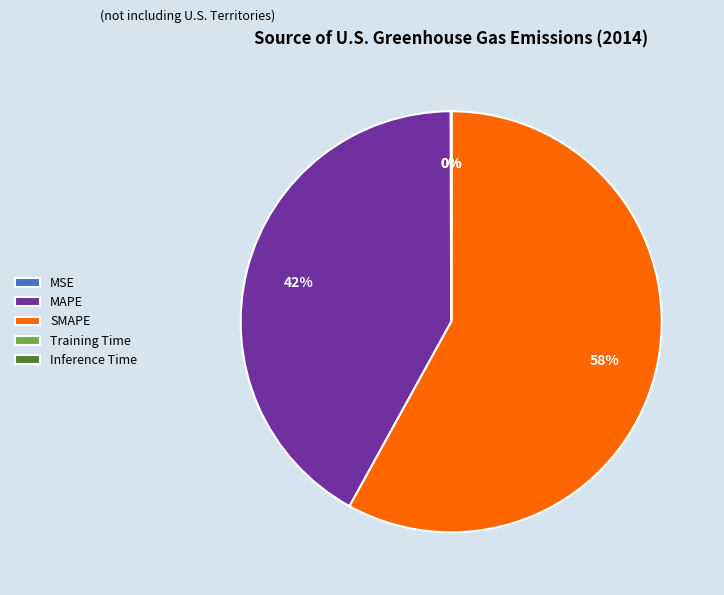

The MAPE slice represents 47% of the pie. True or false?

False